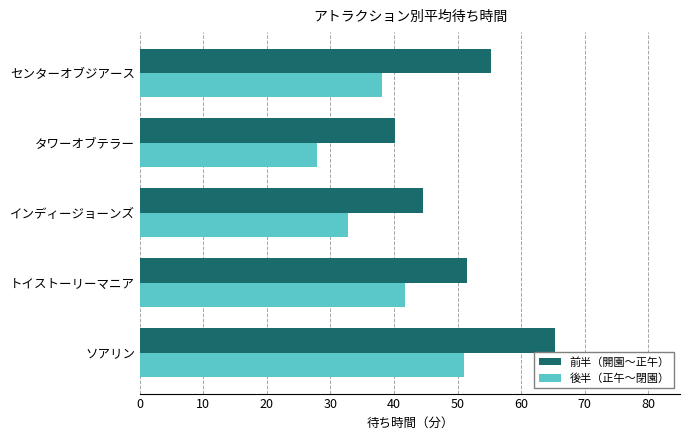

What is the average value of the 前半（開園〜正午） series?

51.4